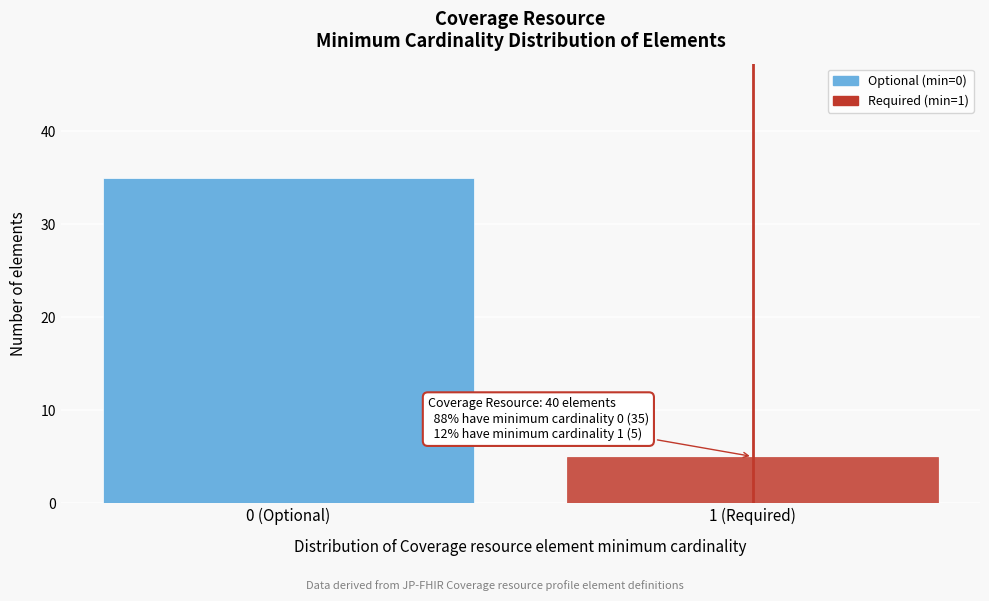

Reading left to right, list all the values displayed in this chart.

0 (Optional)=35	1 (Required)=5